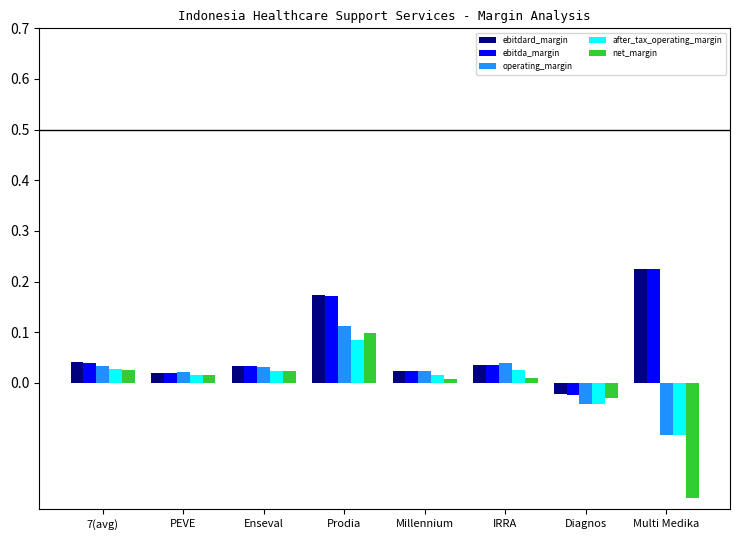

Which series has the largest range (max minus min)?

net_margin